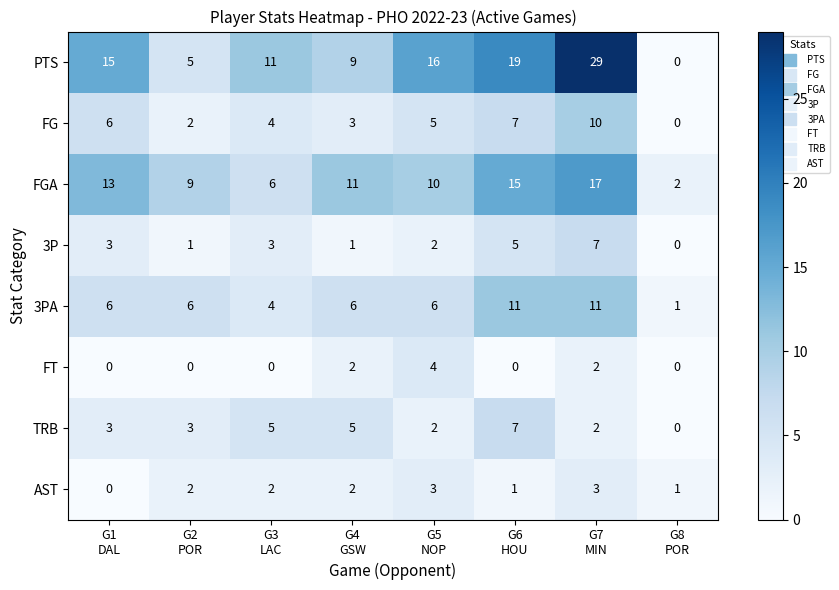

Which series has the largest total across all categories?

PTS